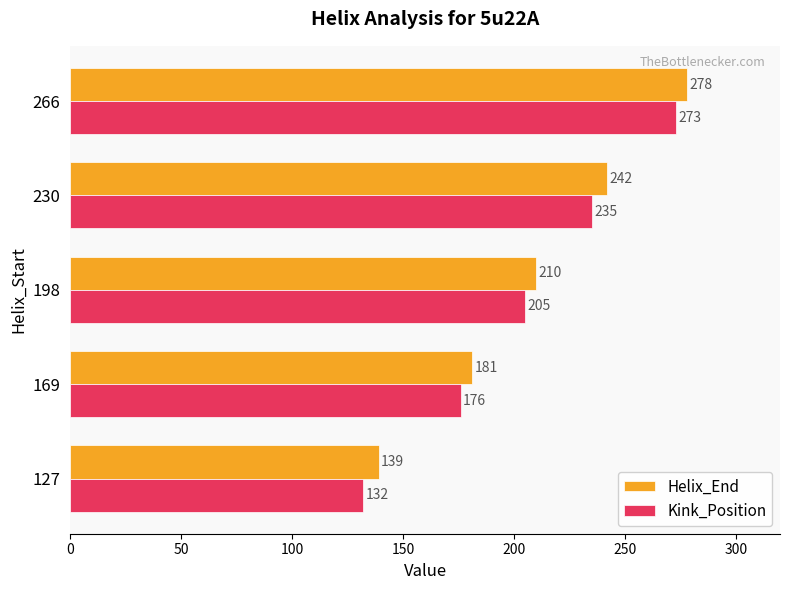

What is the spread (max minus min) of values at 266?

5